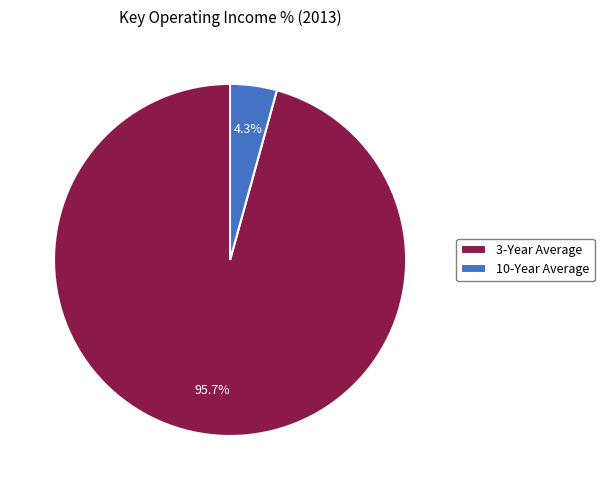

How much of the chart is everything except 10-Year Average?

95.7%